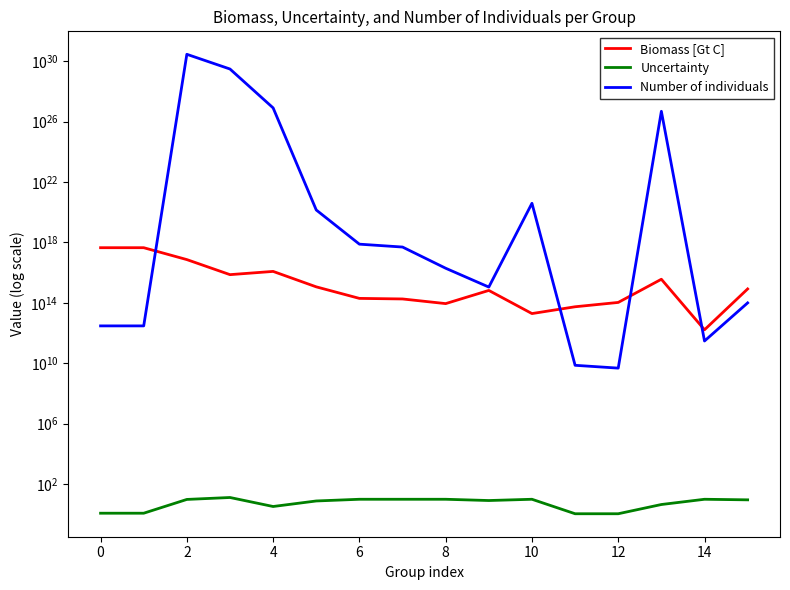

Does the chart have visible grid lines?

No